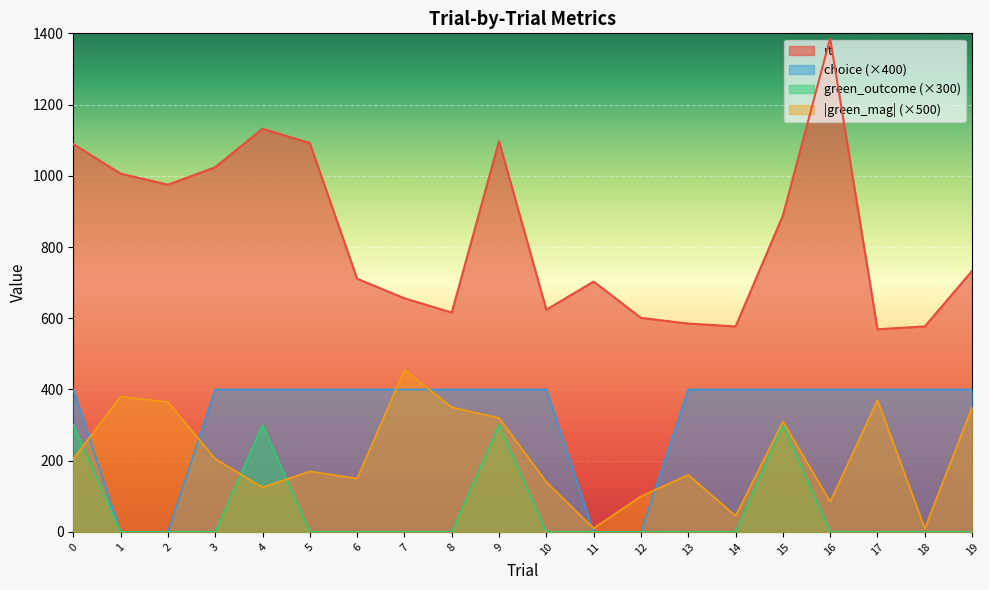

What is the difference between the second highest and second lowest values in the rt series?

555